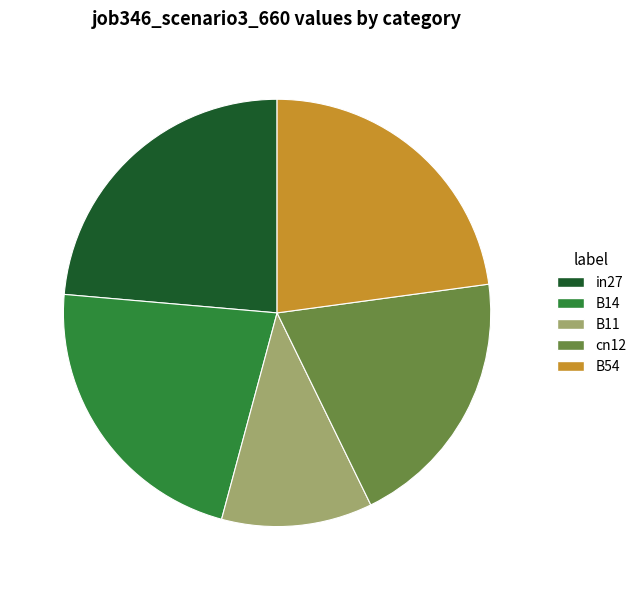

Combined, do B11 and in27 account for over 50%?

No